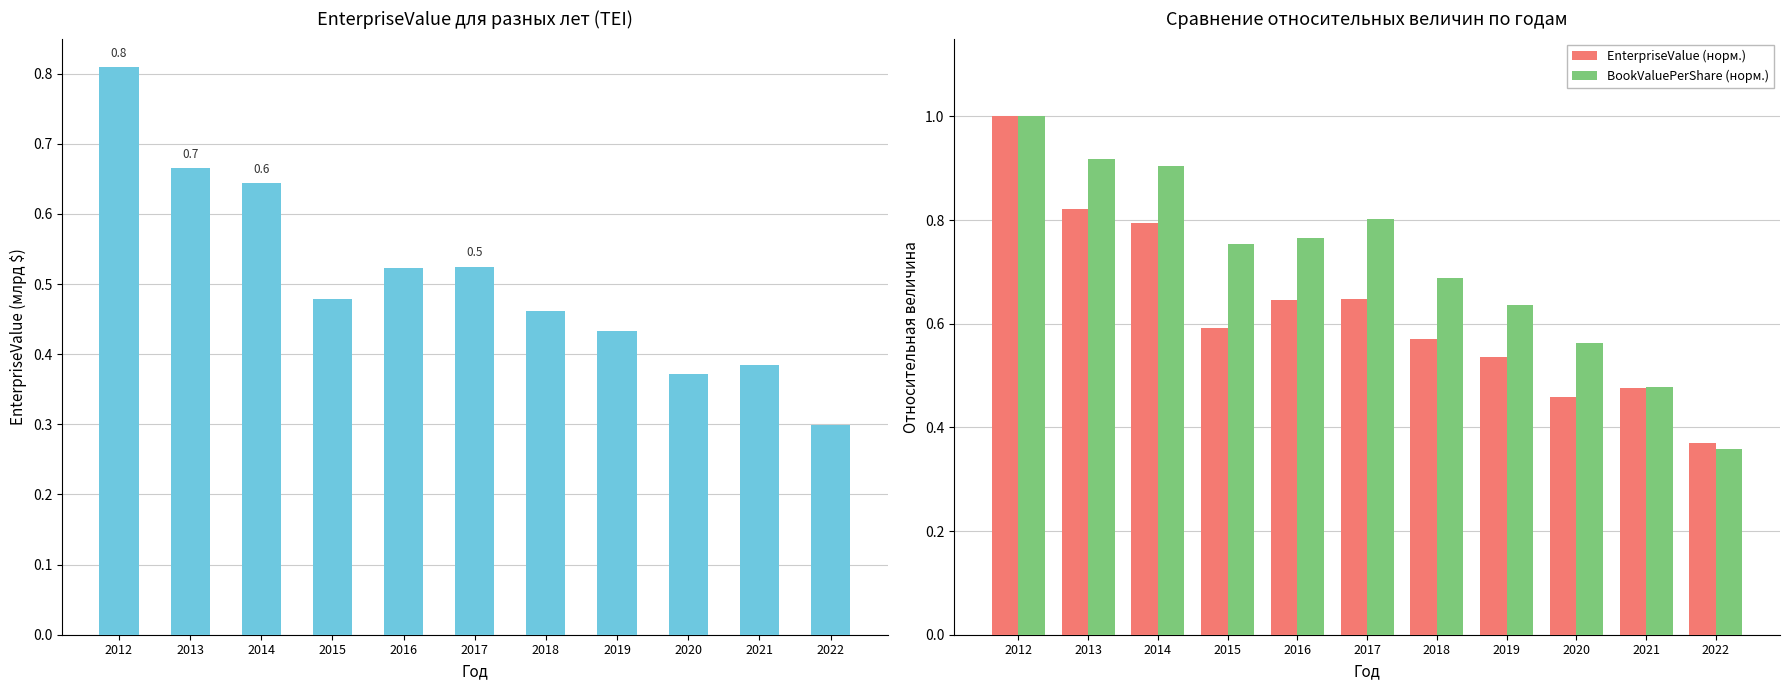

Which series changed the most between 2013 and 2014?

EnterpriseValue (норм.)